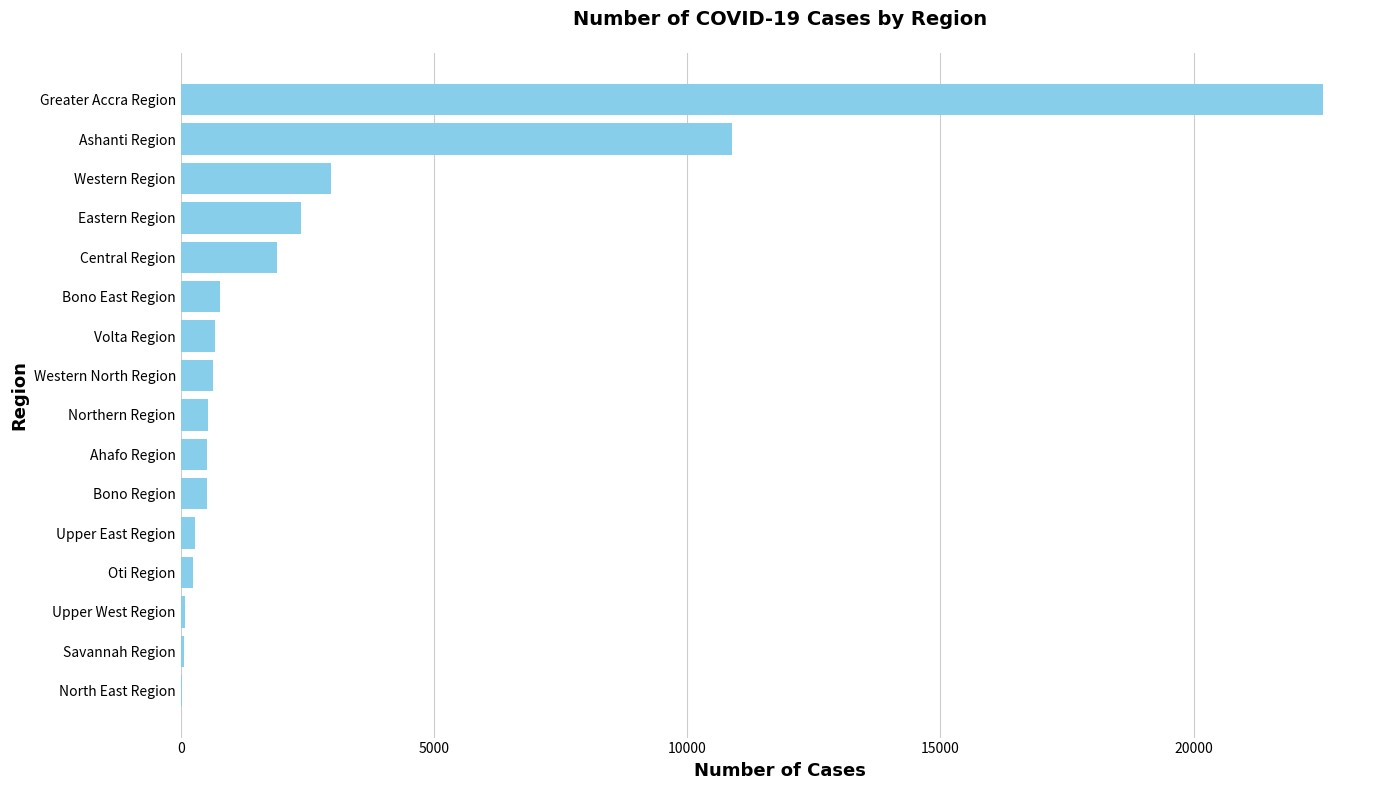

How many categories are shown in the chart?

16